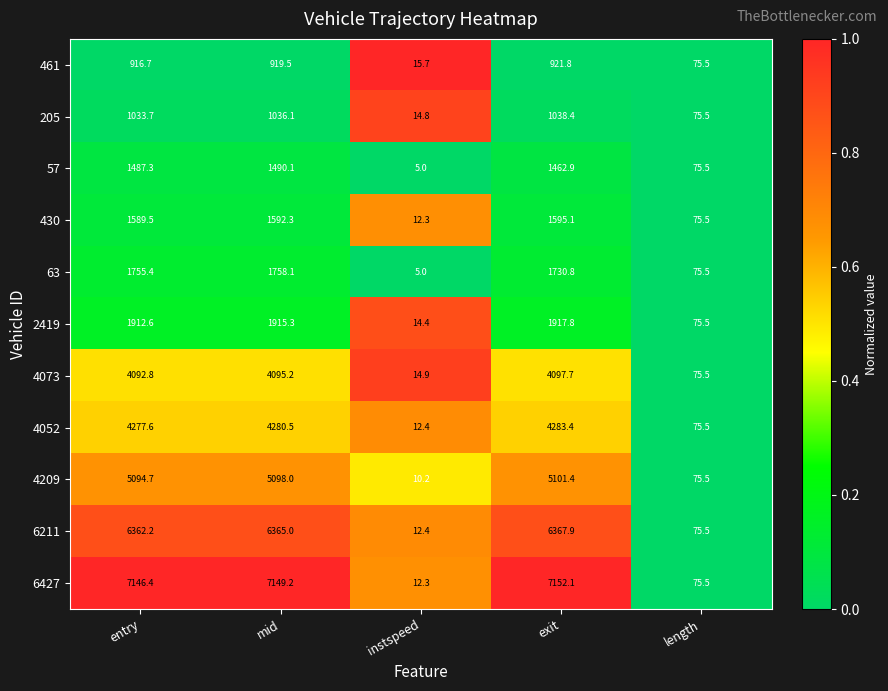

Read the 63 value at entry.

1755.4